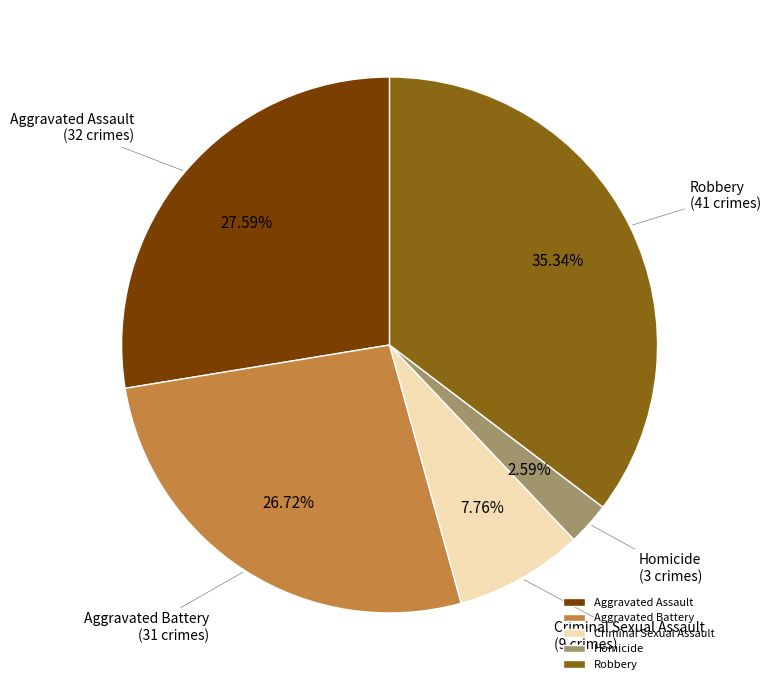

How many segments does this pie chart have?

5